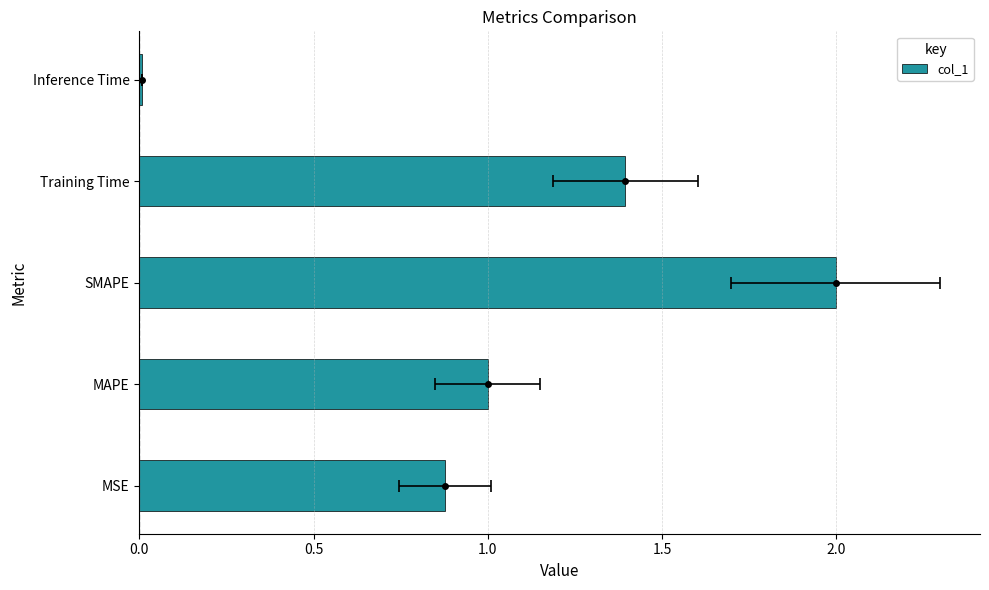

Reading right to left, list all the values displayed in this chart.

0.0	1.4	2.0	1.0	0.9